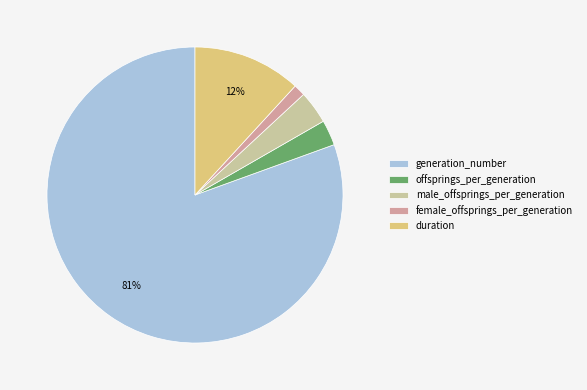

Rank the categories by value from highest to lowest.

generation_number, duration, male_offsprings_per_generation, offsprings_per_generation, female_offsprings_per_generation